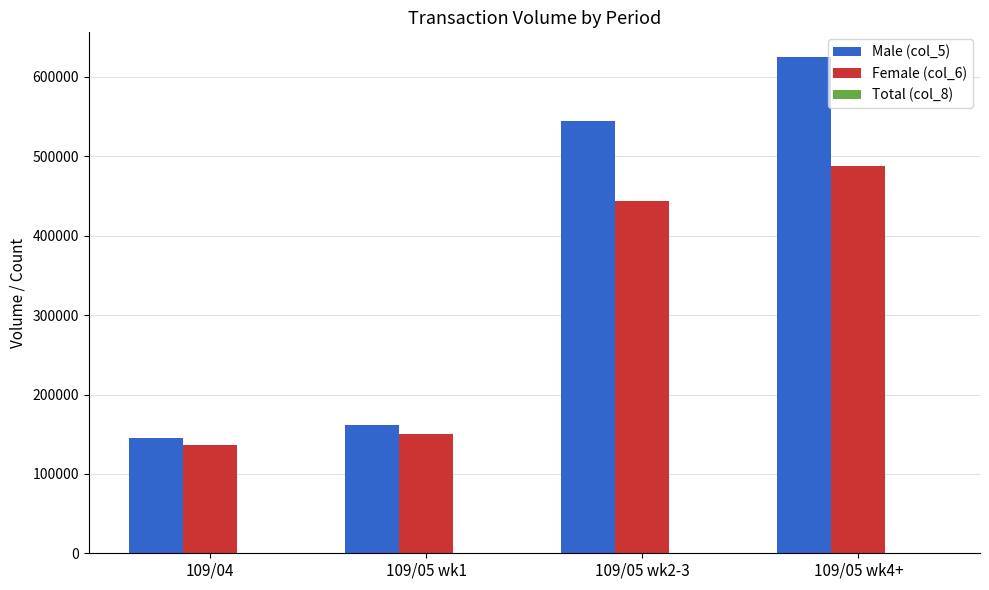

At which category is the sum across all series the highest?

109/05 wk4+